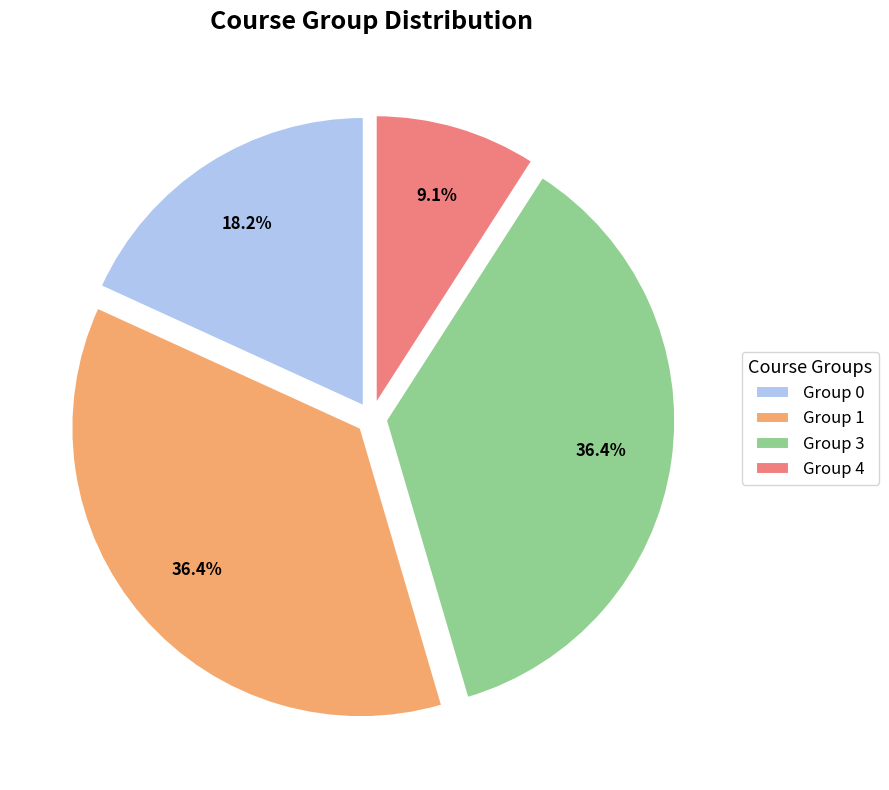

Is it true that Group 4 is 1% of the pie?

False